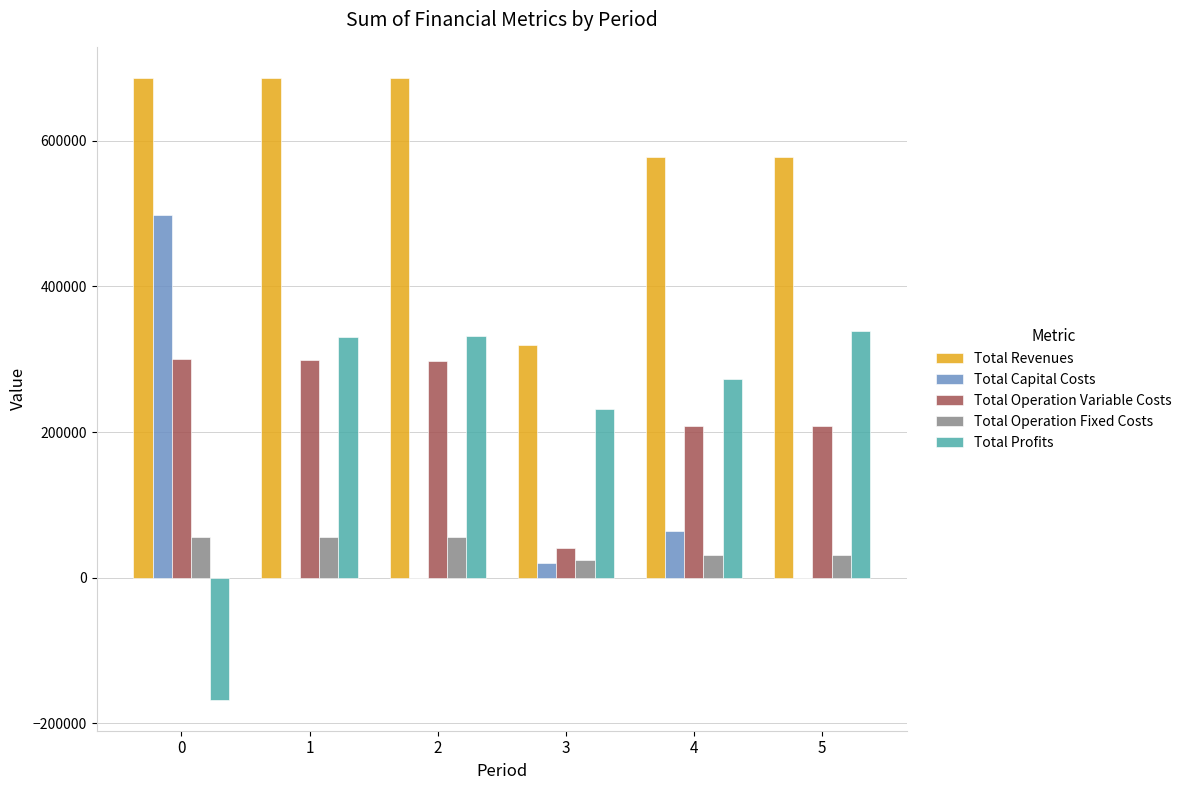

True or false: Total Profits has a value of 150943.5 at 1.

False